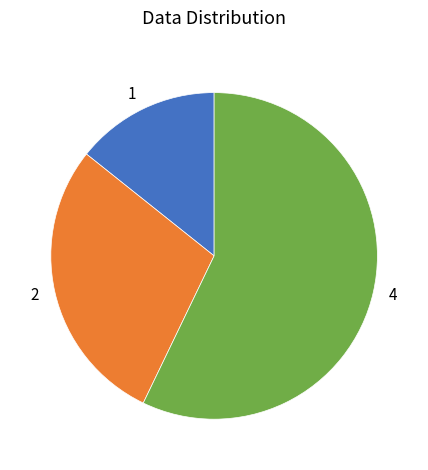

Which slice is the largest?

4